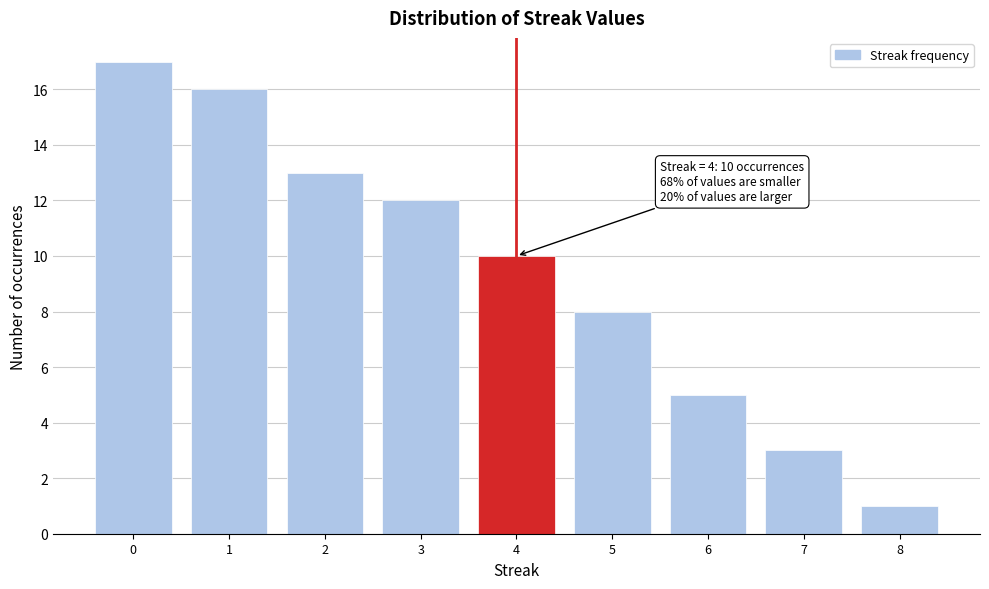

Which range on the x-axis has the tallest bar?

-0.5 to 0.5